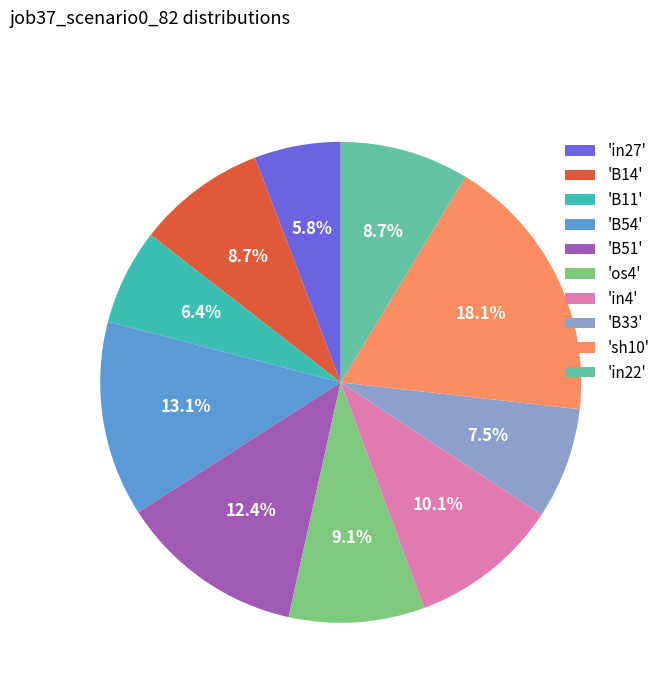

Which category has the biggest portion of the pie?

'sh10'